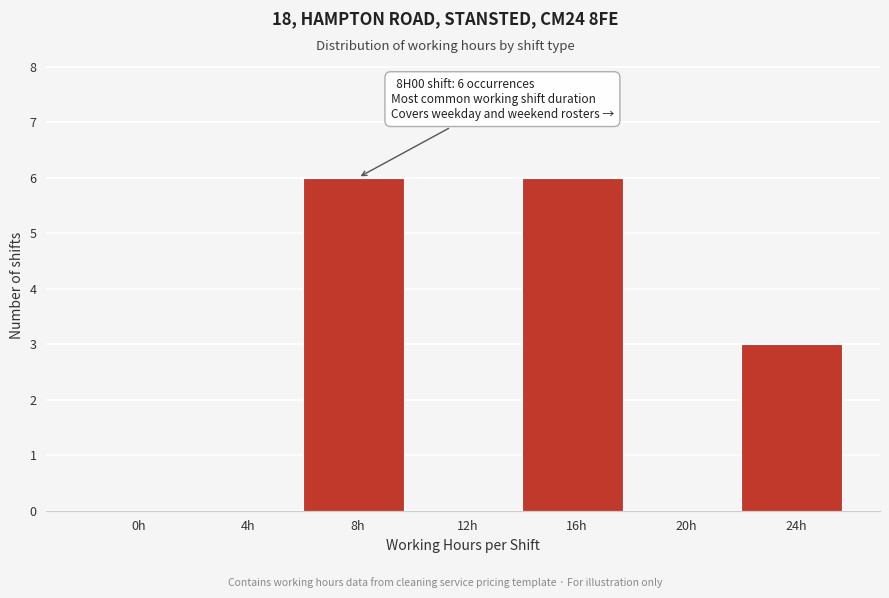

Reading left to right, what are all the values shown in this chart?

0h=0	4h=0	8h=6	12h=0	16h=6	20h=0	24h=3